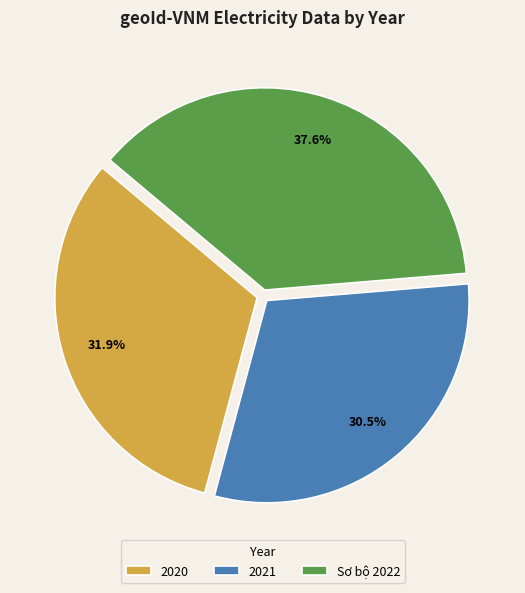

Approximately how many times larger is the value at Sơ bộ 2022 compared to 2020?

1.2